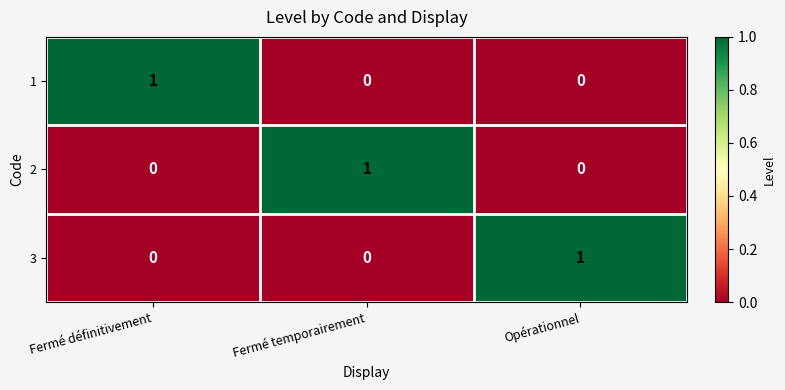

True or false: 2 has a value of 1 at Fermé temporairement.

True